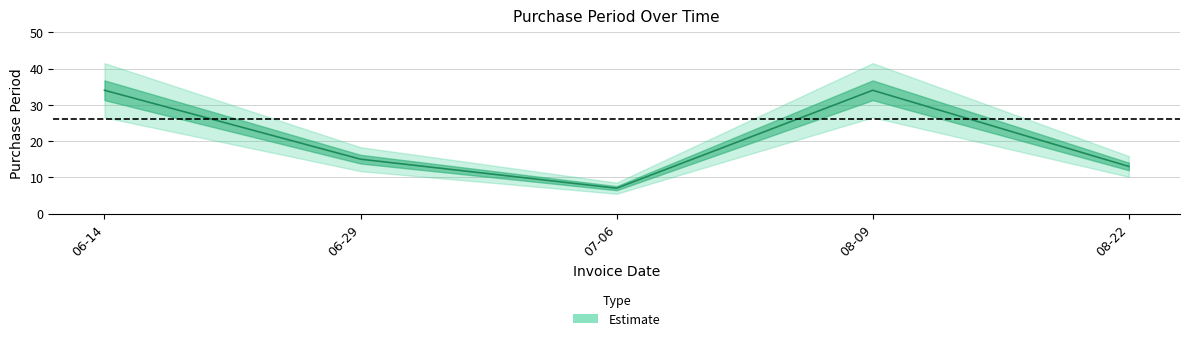

Which has a higher value, 07-06 or 08-22?

08-22